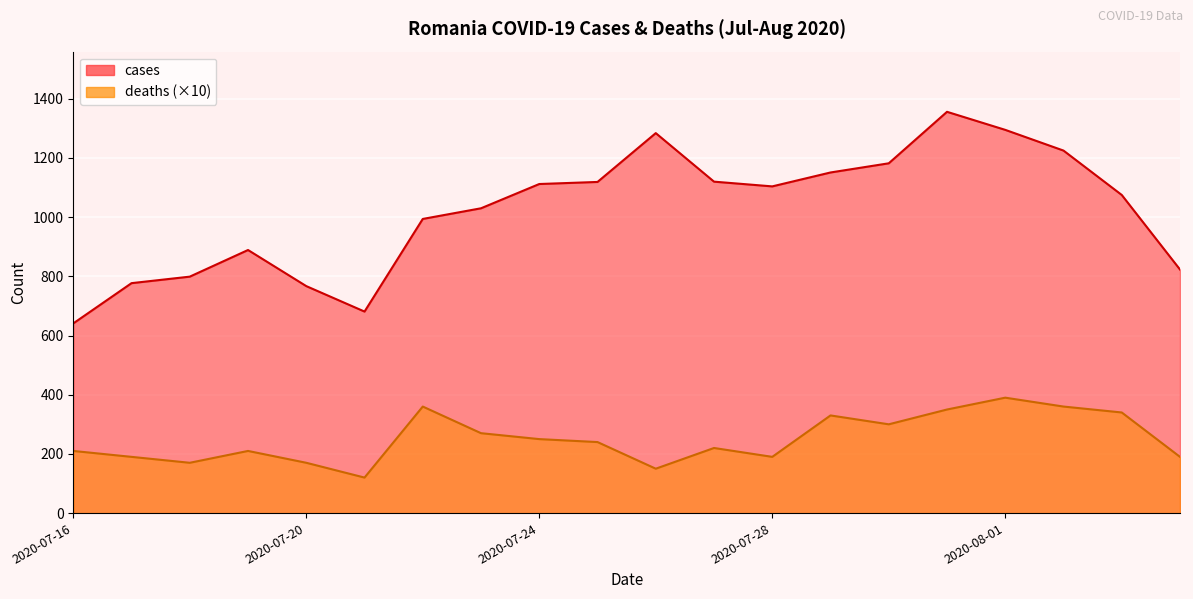

Does the chart display data point markers on the line(s)?

No